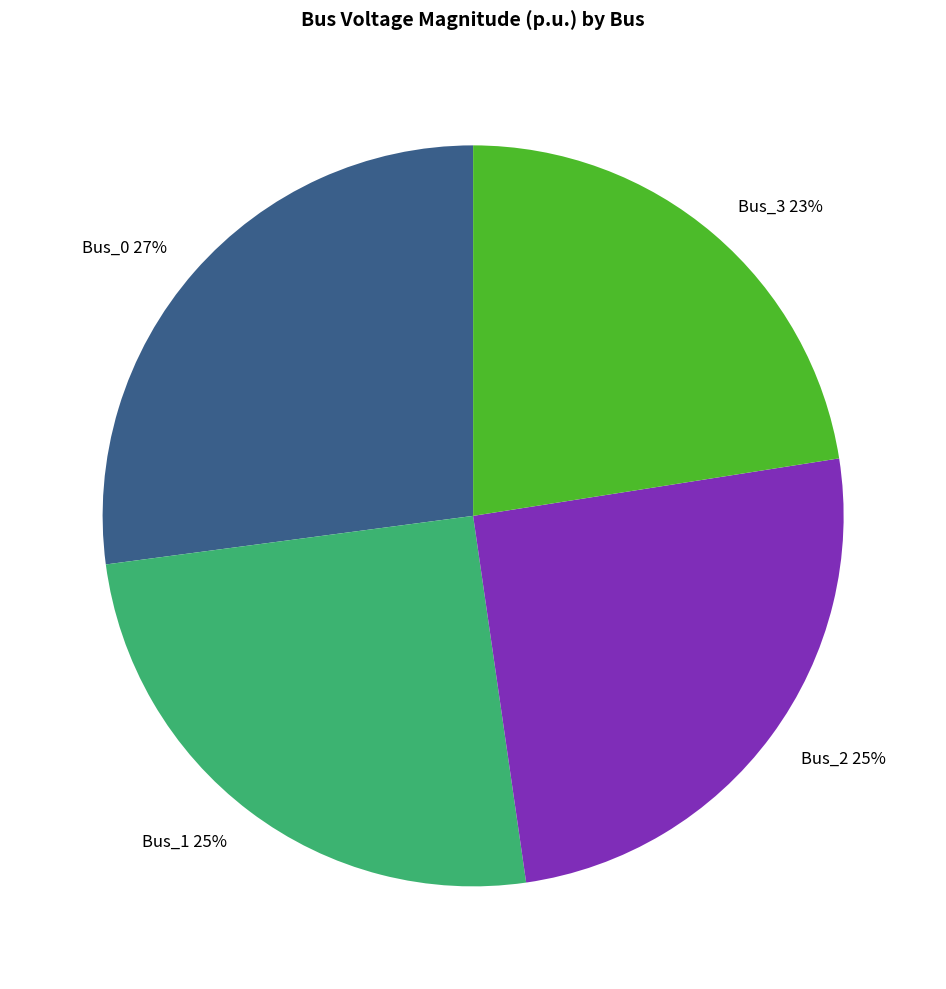

How many segments does this pie chart have?

4